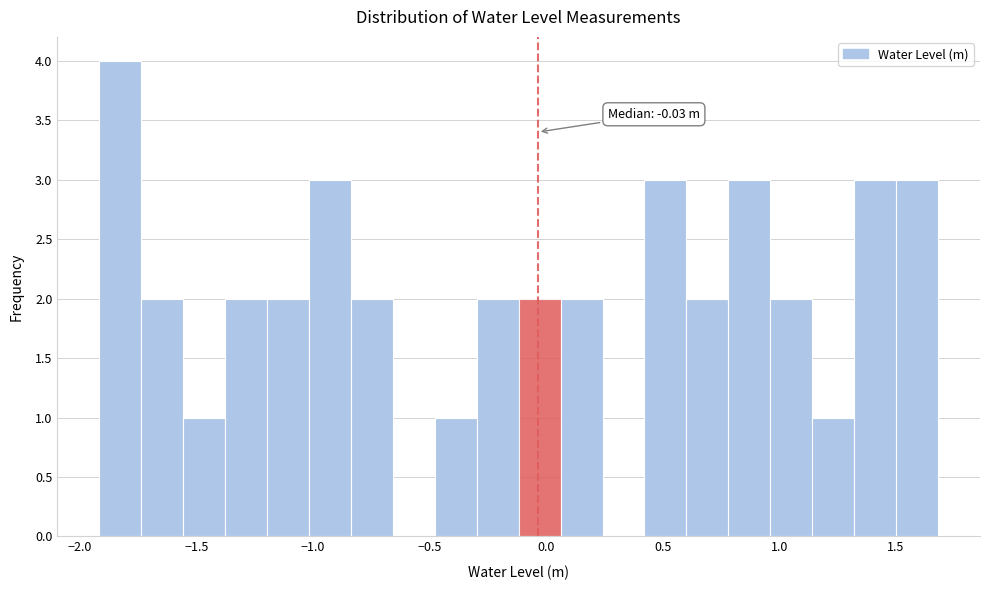

Around what value on the x-axis is the tallest bar? Give the approximate position of its centre, as read against the axis.

-1.85